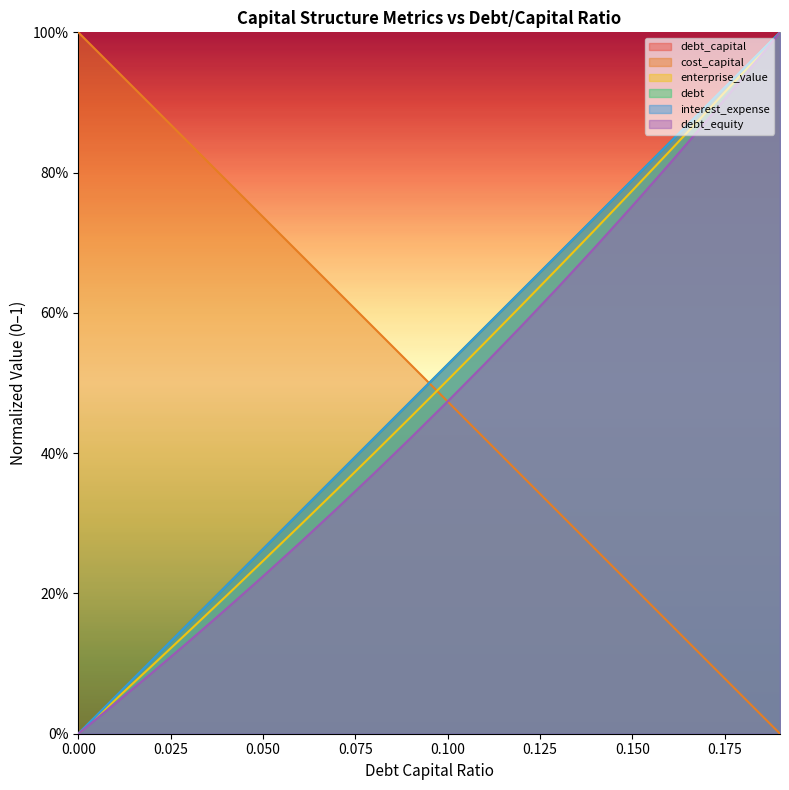

The debt_capital series shows 0.3 at 0.12. True or false?

False